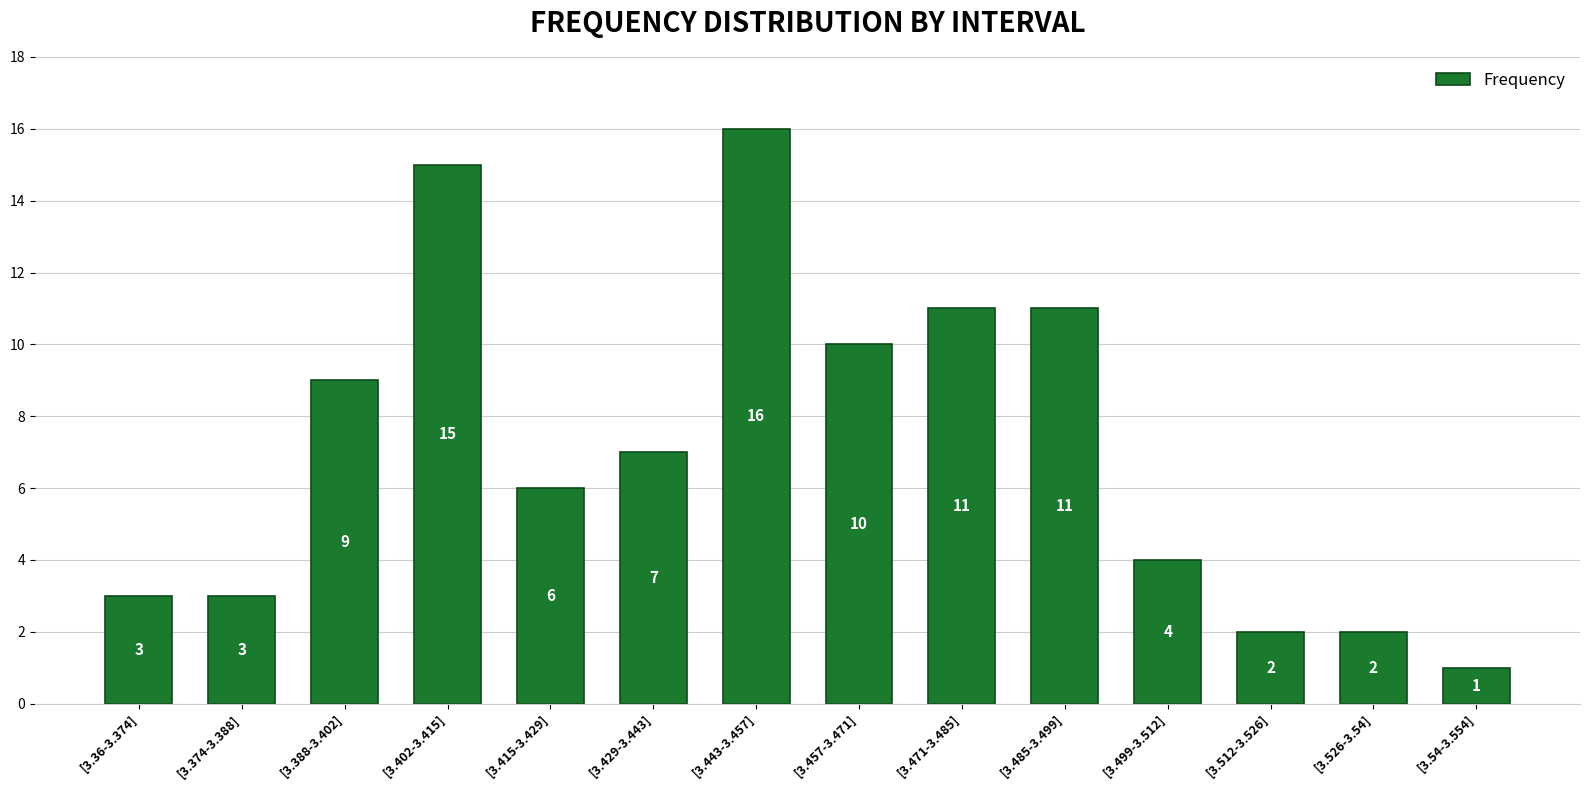

How many data points does each series have?

14